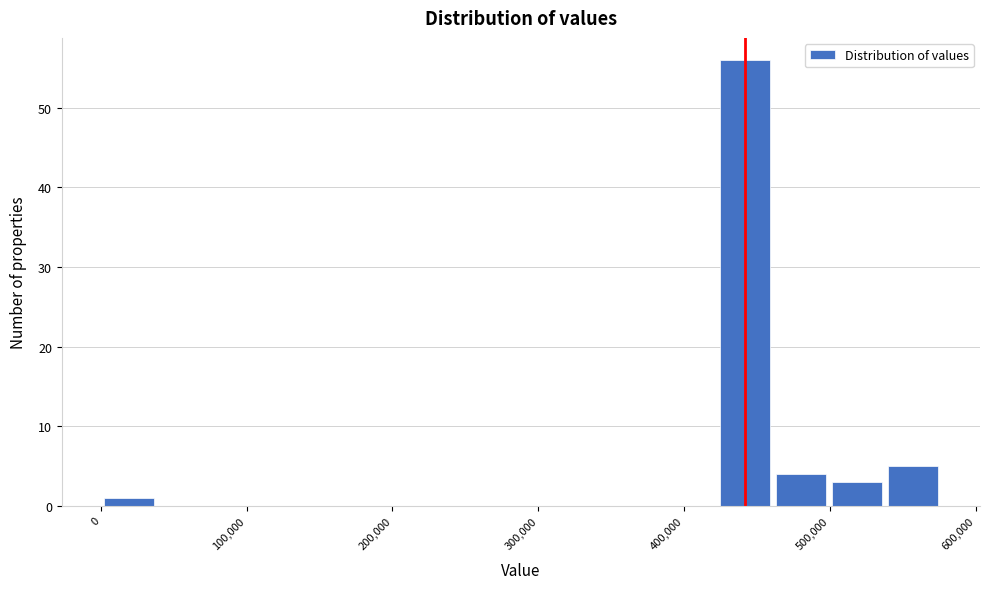

Around what value on the x-axis is the tallest bar? Give the approximate position of its centre, as read against the axis.

440000